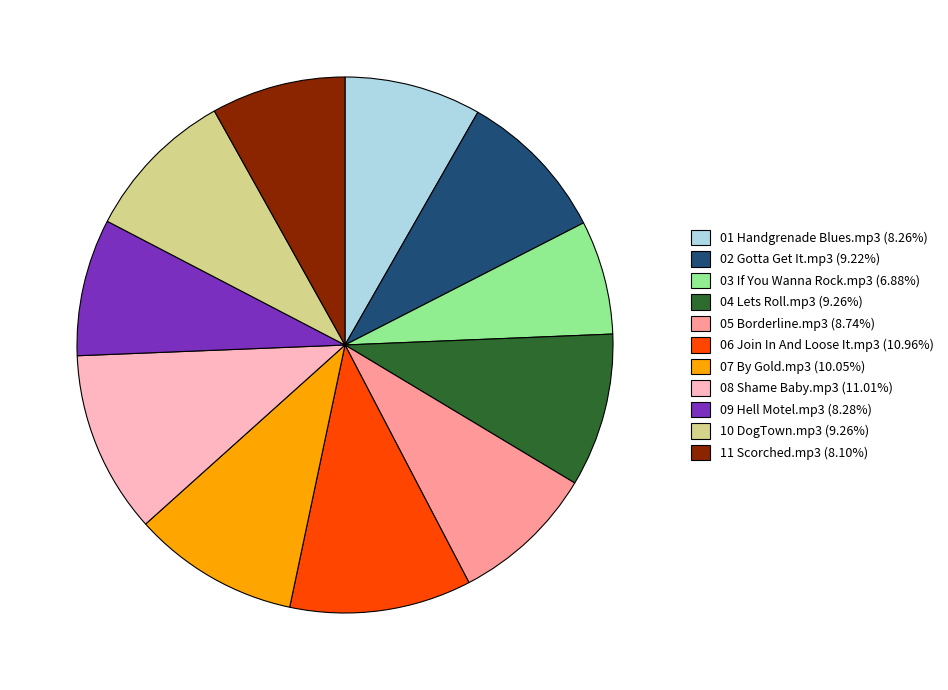

Which slice is the smallest?

03 If You Wanna Rock.mp3